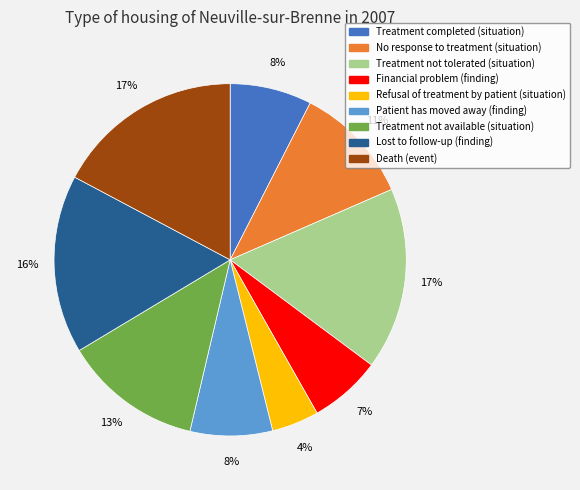

Which category has the smallest portion of the pie?

Refusal of treatment by patient (situation)